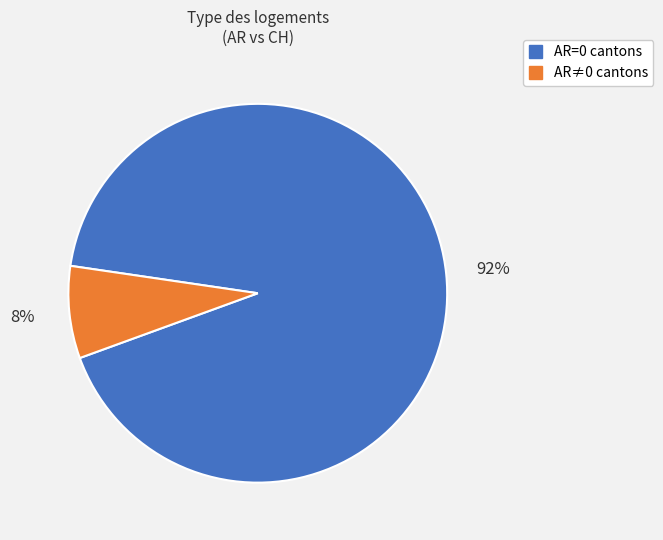

Is there any slice that represents more than half of the pie?

Yes